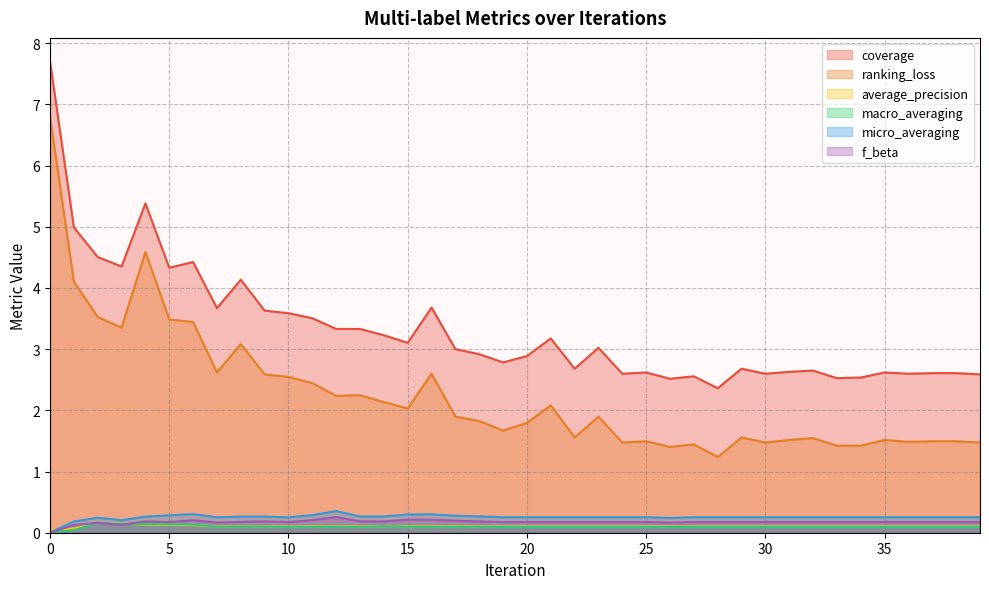

How many positive values does the macro_averaging series have?

39